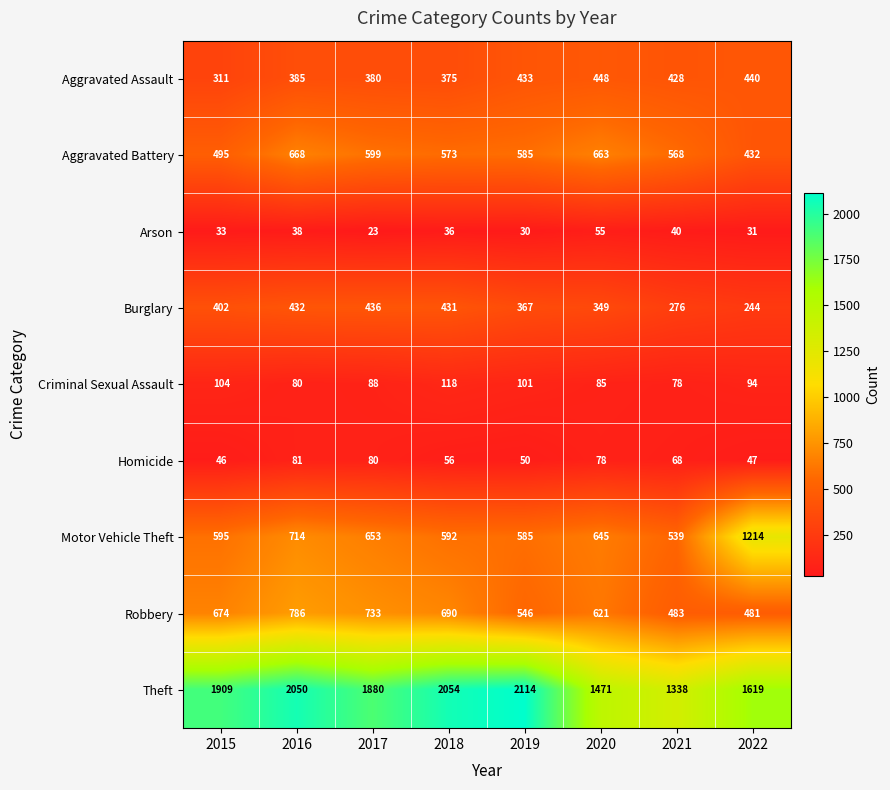

Count the number of categories in the chart.

8